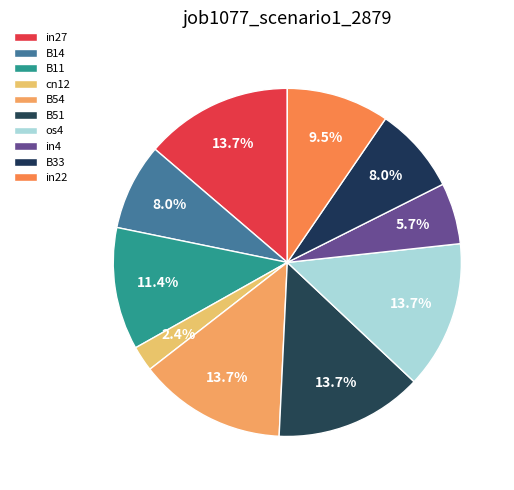

Count the number of slices in the pie.

10